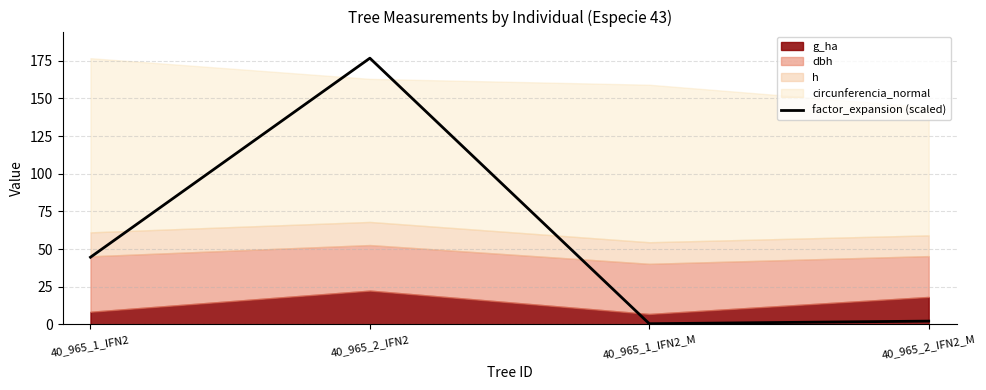

Rank the categories by value from lowest to highest.

40_965_1_IFN2_M, 40_965_2_IFN2_M, 40_965_1_IFN2, 40_965_2_IFN2